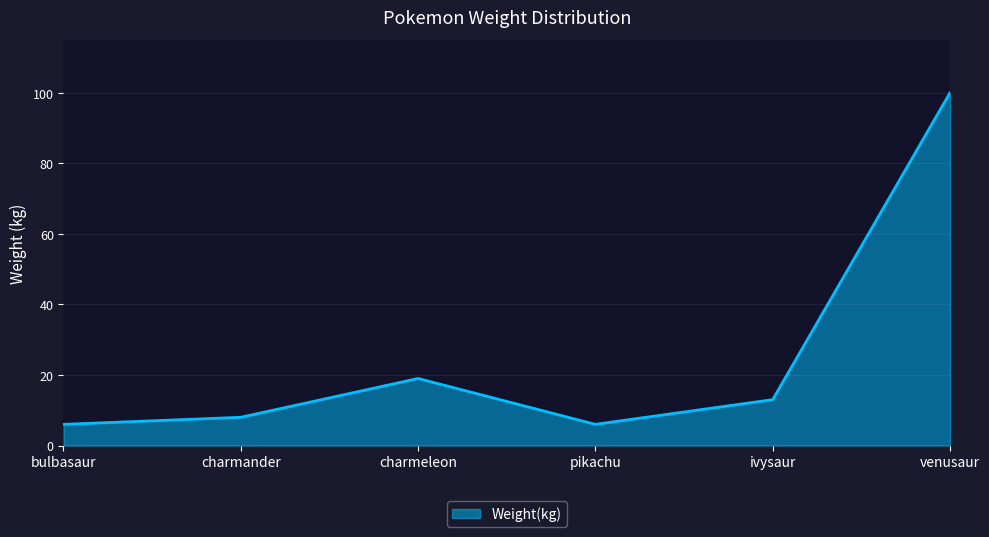

How many distinct data groups are displayed?

1